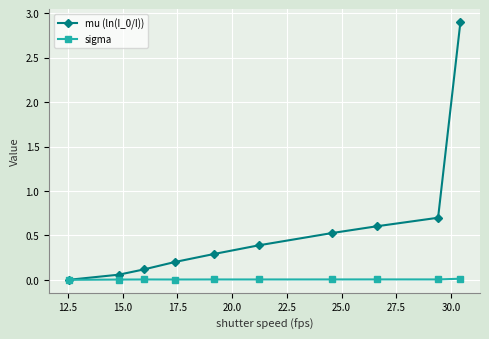

What is the value of the mu (ln(I_0/I)) point at the 4th from the left?

0.2